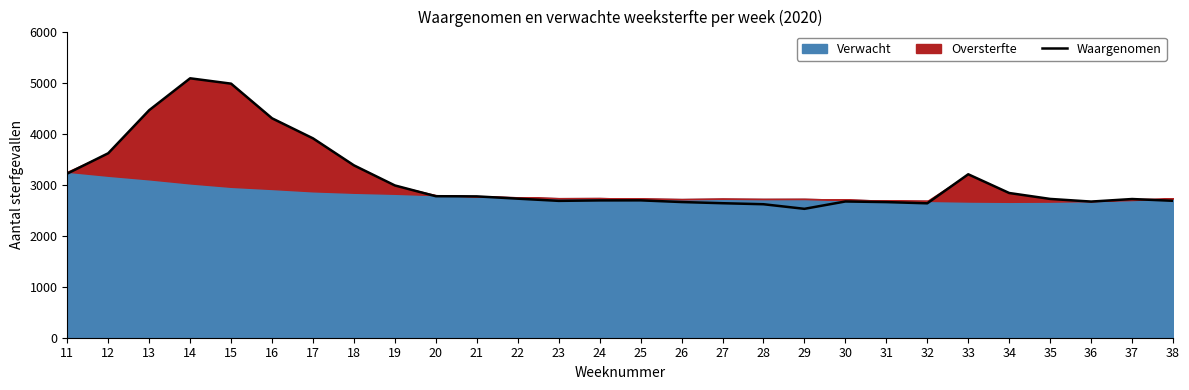

True or false: there are more than 2 points higher than both neighbors.

True